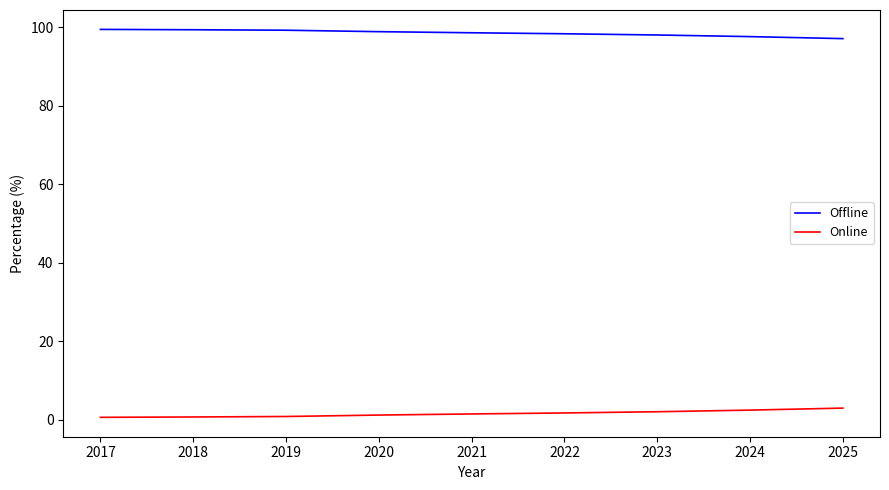

True or false: Offline has a value of 98.6 at 2021.

True